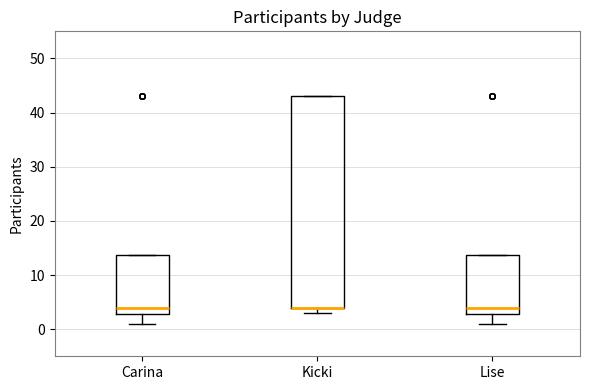

Reading left to right, read every box against the y-axis: the position of its median line, the range the box covers, and the ends of its whiskers. The values are not printed on the chart, so give them approximately, as read against the axis.

Carina: median 4, box 3 to 14, whiskers 1 to 14
Kicki: median 4 (drawn on the box's lower edge), box 4 to 43, whiskers 3 to 43
Lise: median 4, box 3 to 14, whiskers 1 to 14